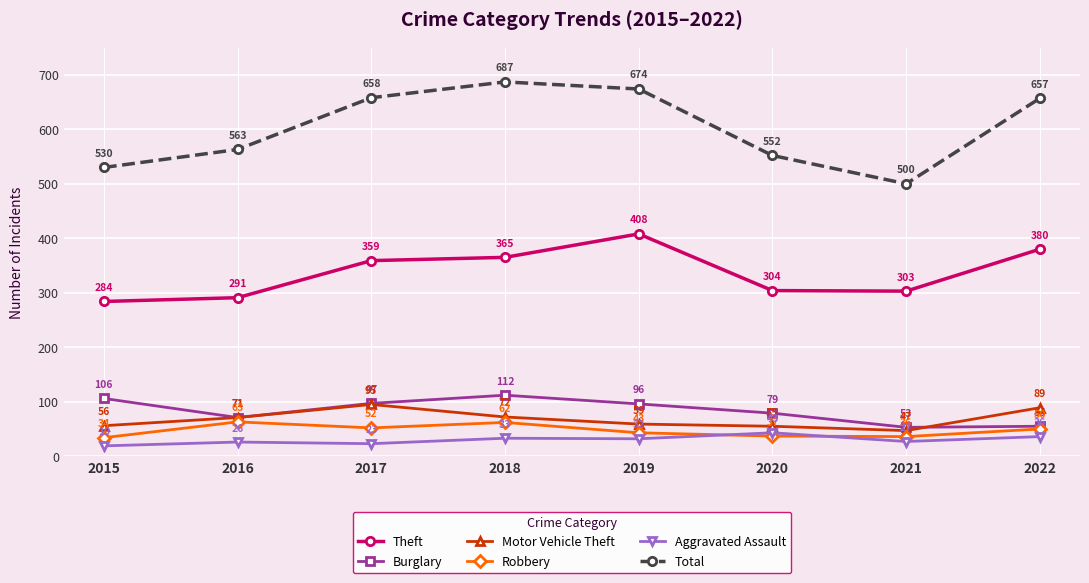

What is the sum of all Robbery values?

377